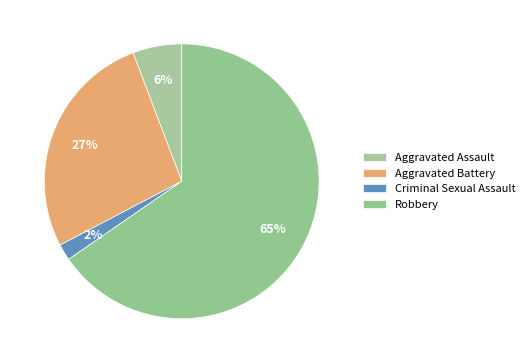

Rank the categories by value from highest to lowest.

Robbery, Aggravated Battery, Aggravated Assault, Criminal Sexual Assault